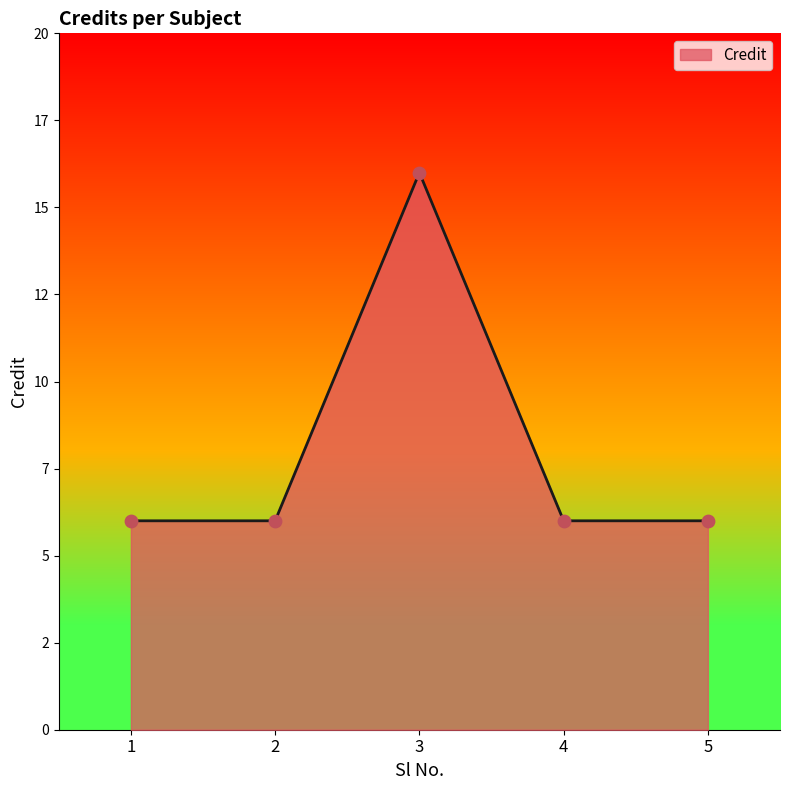

Approximately how many times larger is the value at 5 compared to 2?

1.0